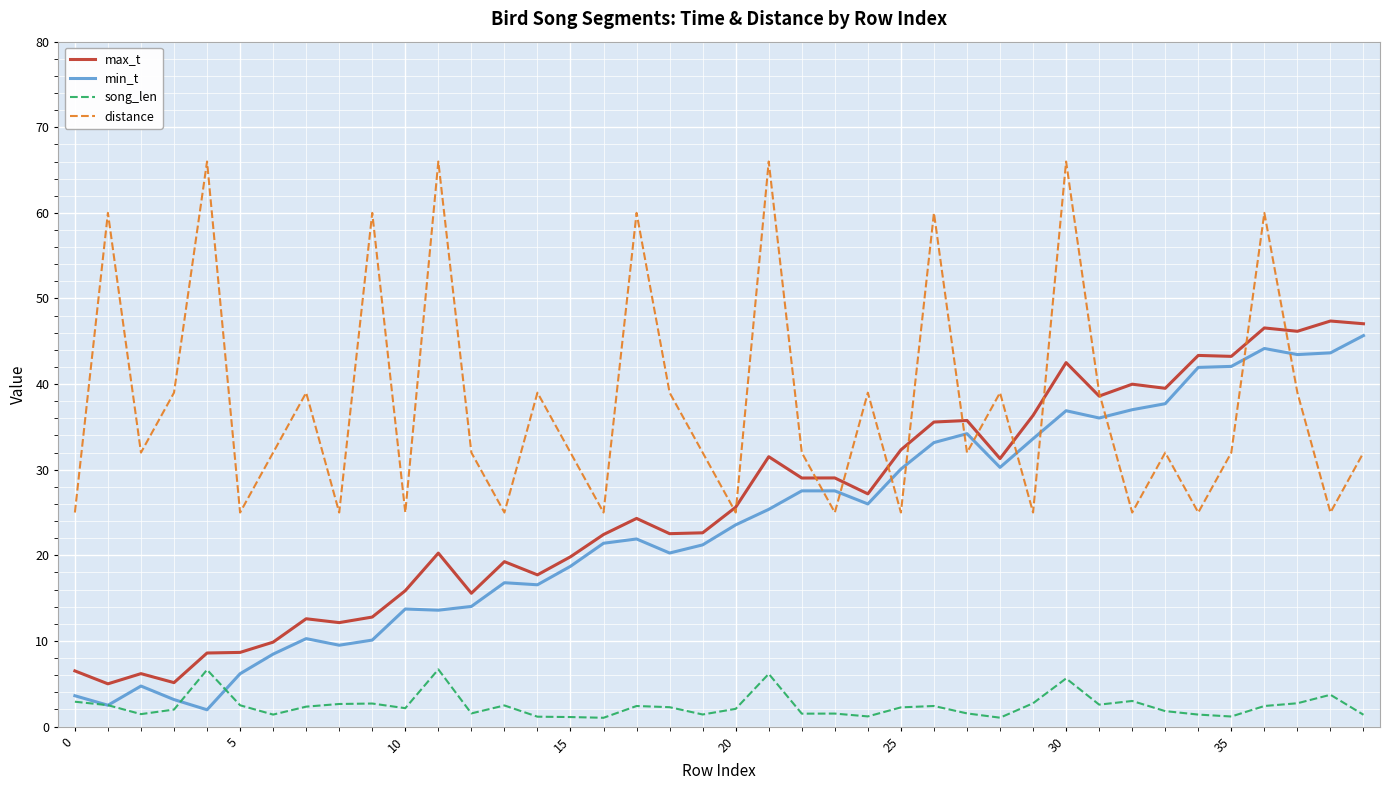

Count the number of data series in this chart.

4